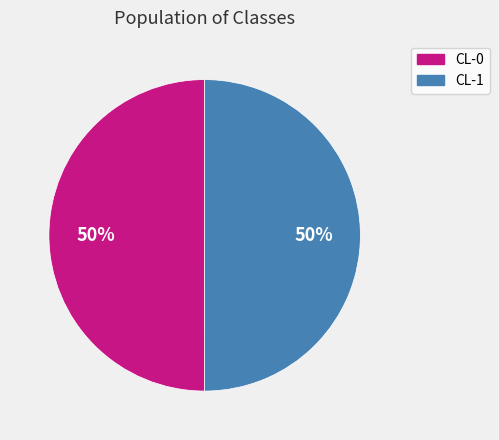

Is it true that CL-1 is 59% of the pie?

False